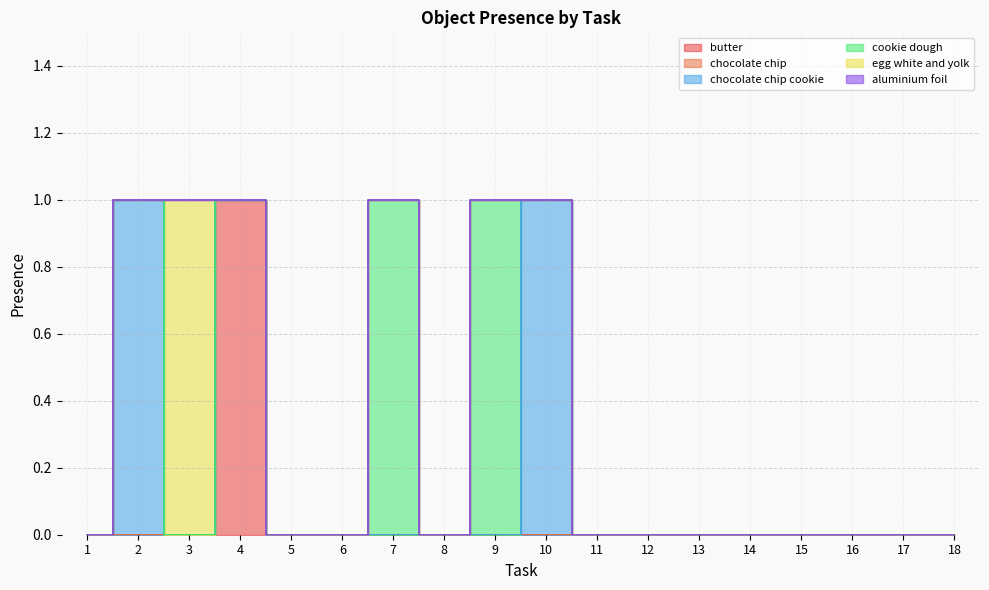

Is the value of chocolate chip at 2 greater than the value of butter at 17?

No